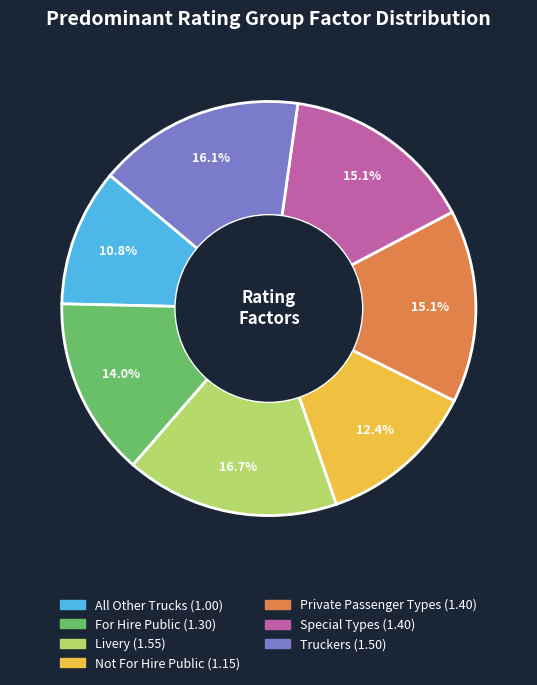

The Special Types slice represents 15% of the pie. True or false?

True